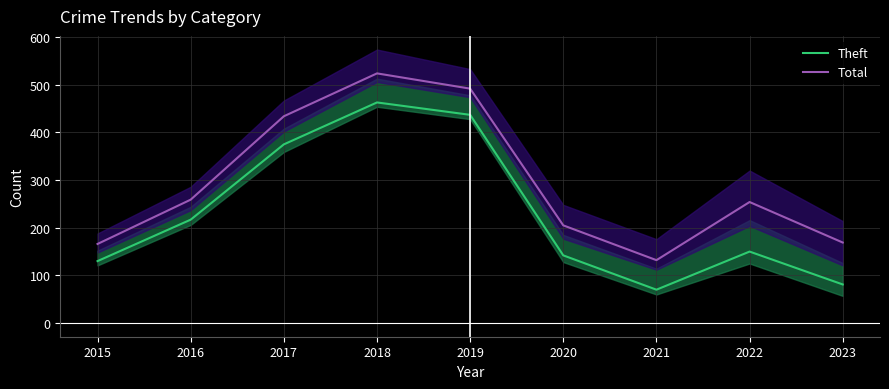

The value of Theft at 2020 is 142. True or false?

True